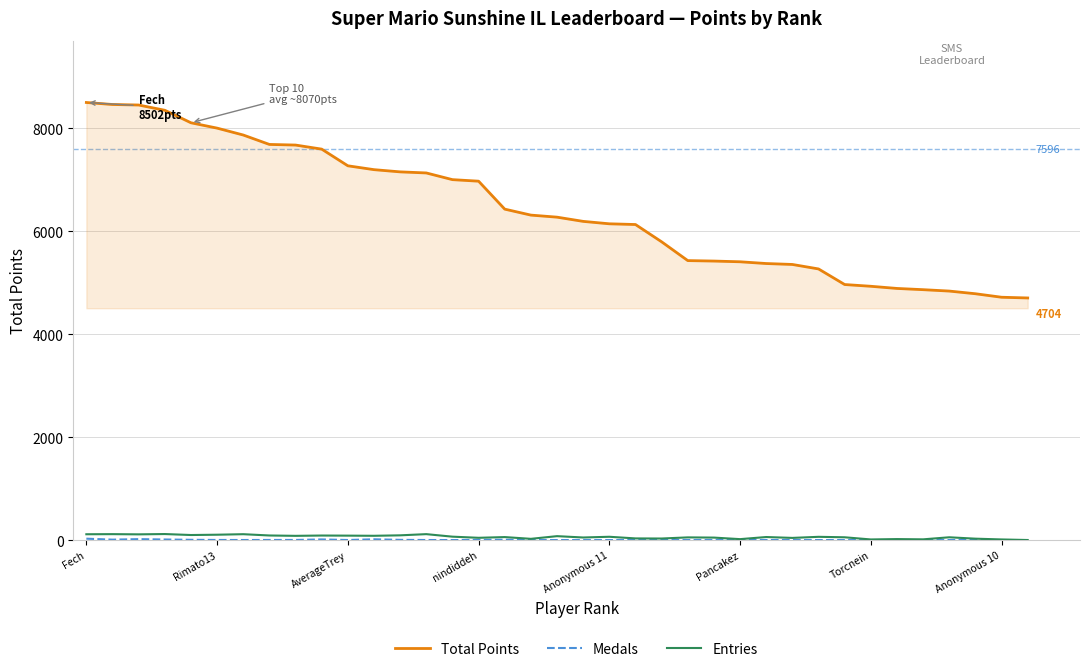

Which series has the largest range (max minus min)?

Total Points